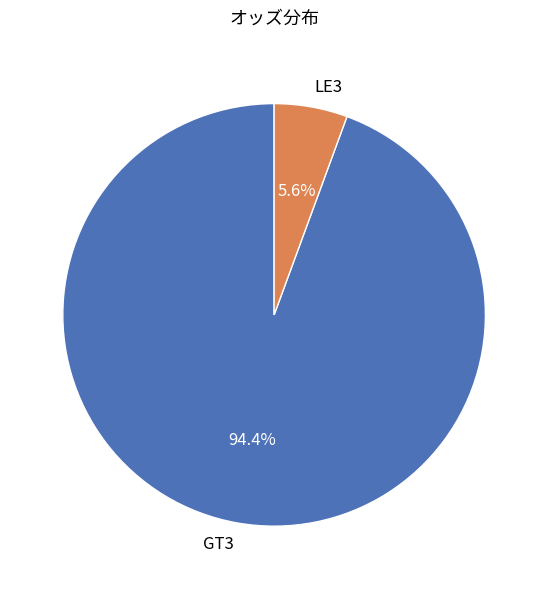

Is the sum of LE3 and GT3 greater than half?

Yes